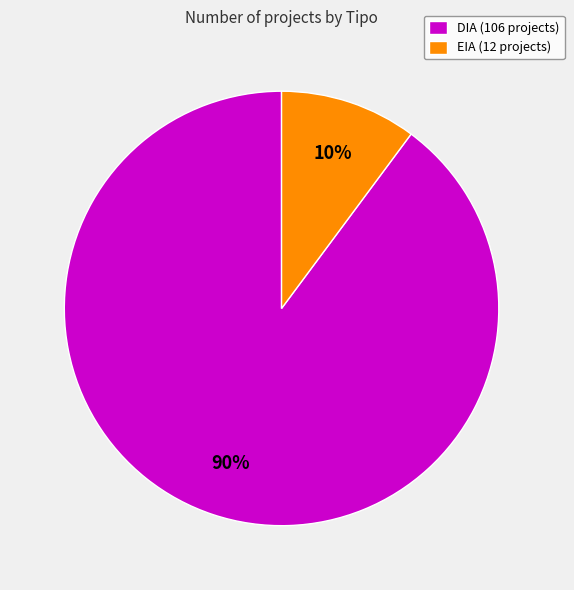

Is the sum of DIA and EIA greater than half?

Yes